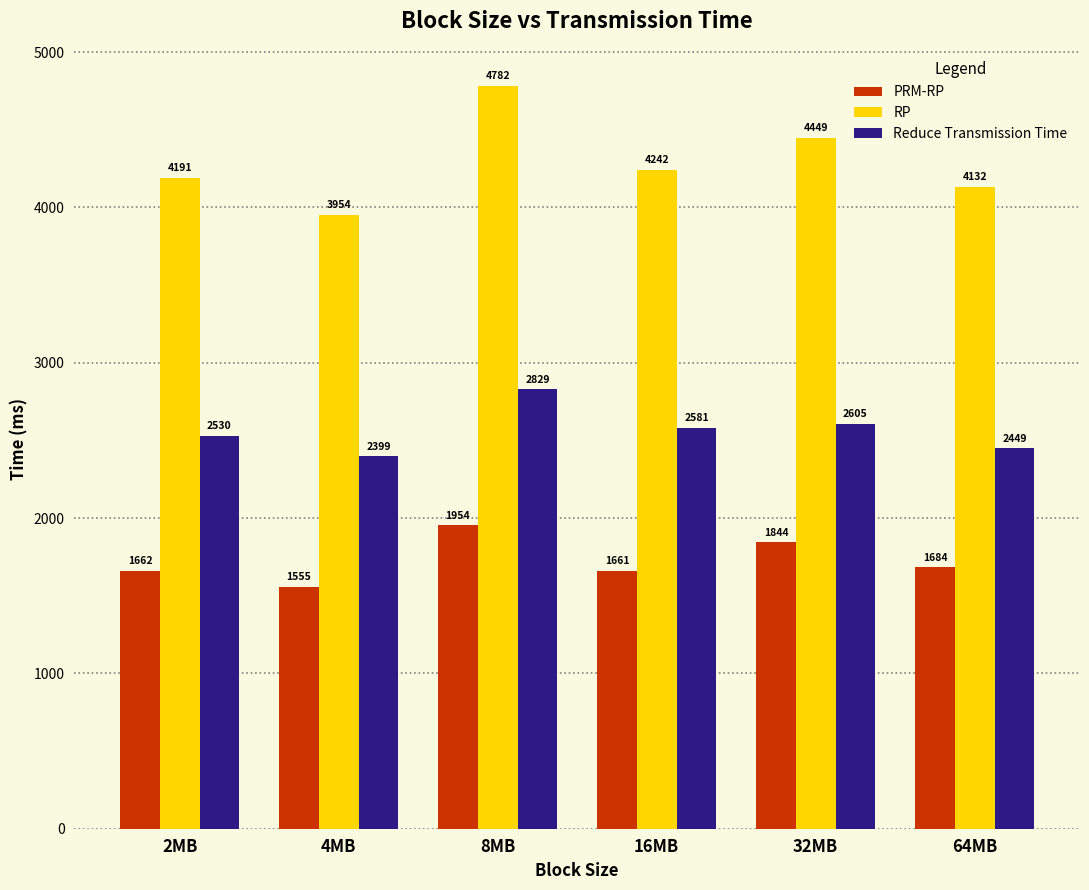

What is the value of the PRM-RP bar at the 6th from the left?

1683.5